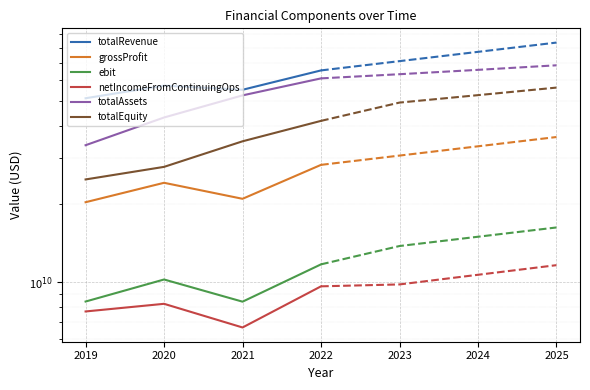

In ebit, how many points are higher than both neighbors (excluding endpoints)?

1